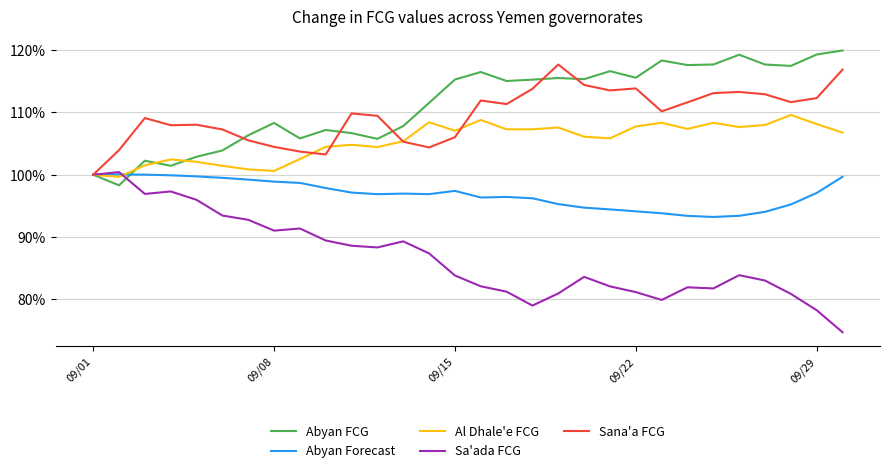

What is the difference between the second highest and second lowest values in the Al Dhale'e FCG series?

8.8